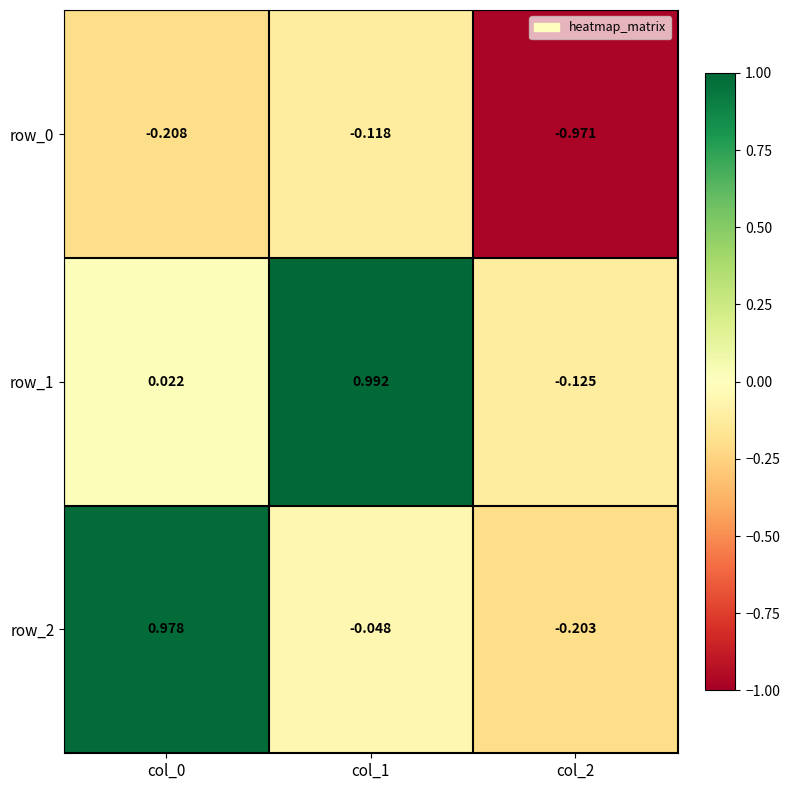

Is the value of row_2 at col_2 greater than the value of row_1 at col_2?

No